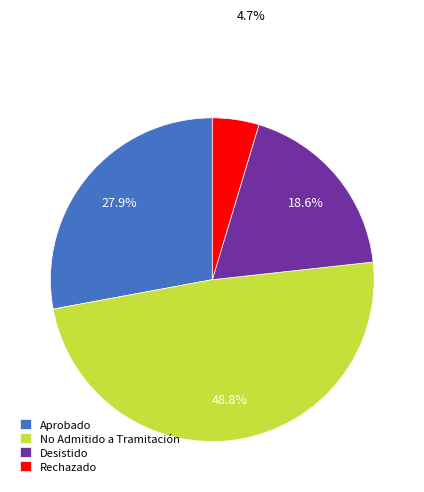

To the nearest percent, what is the difference between the largest and smallest slice percentages?

44%